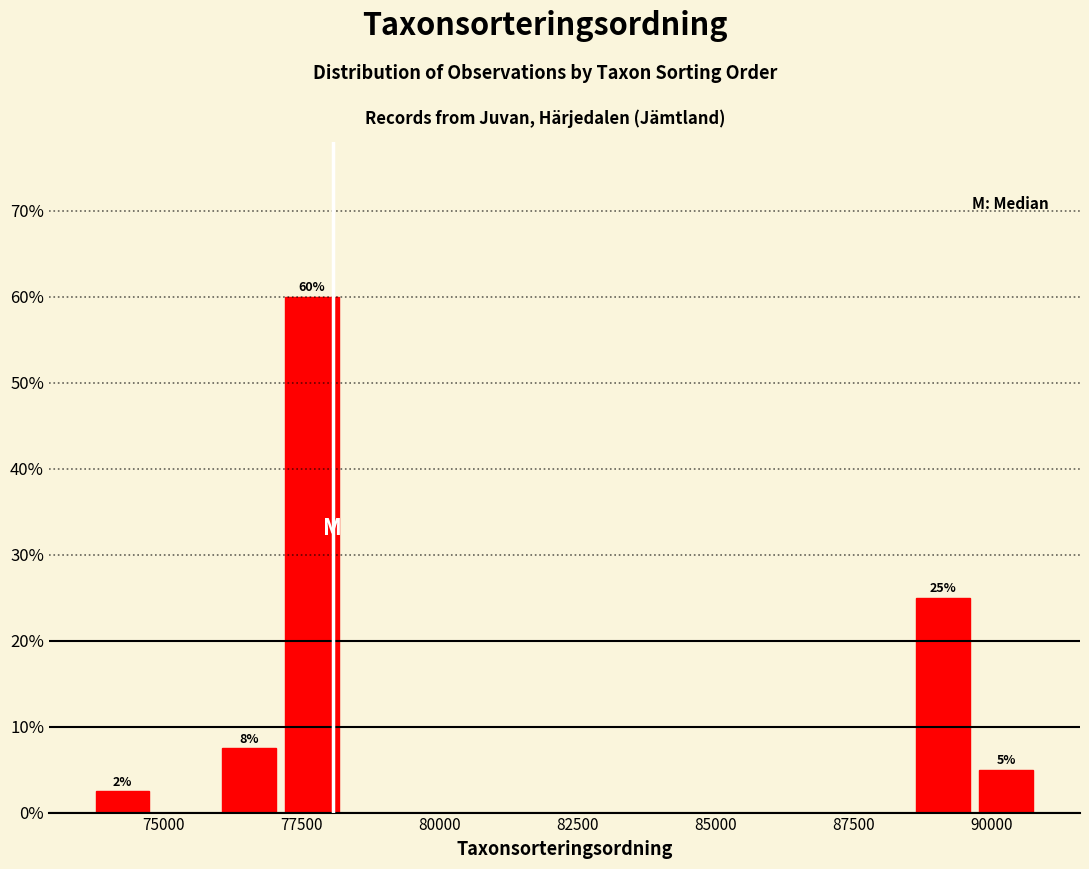

Around what value on the x-axis is the tallest bar? Give the approximate position of its centre, as read against the axis.

77500